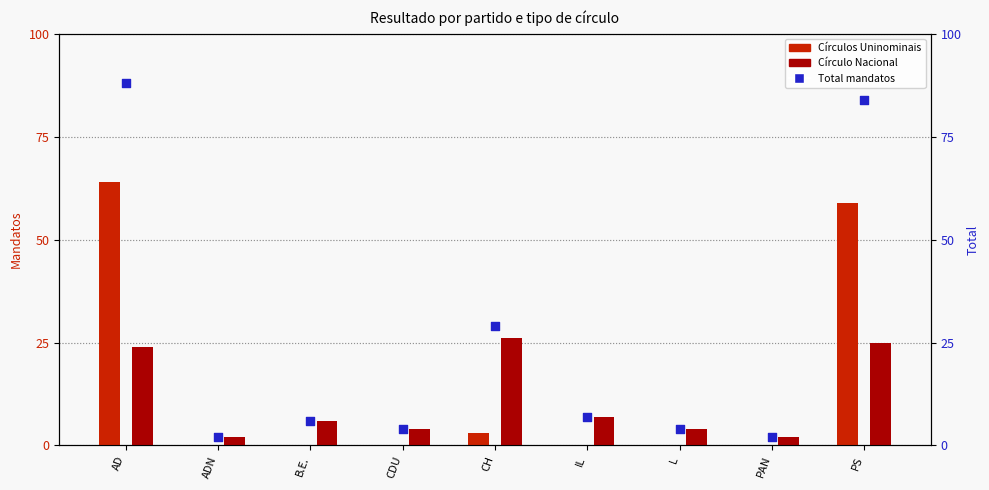

Which series contains the lowest Y value?

Círculos Uninominais